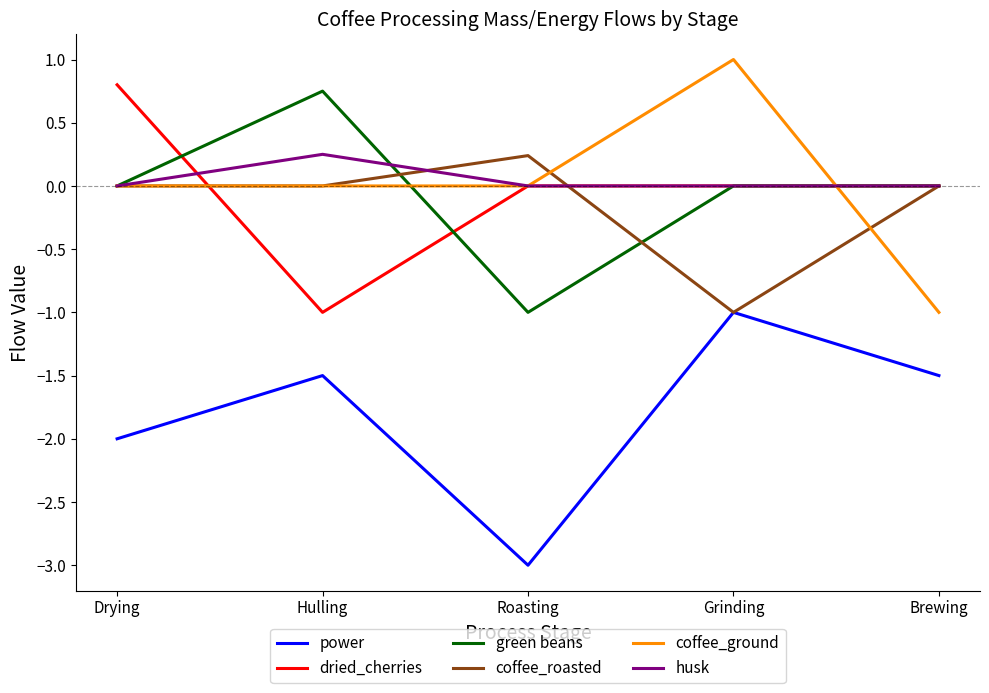

True or false: coffee_roasted has a value of 0.0 at Drying.

True